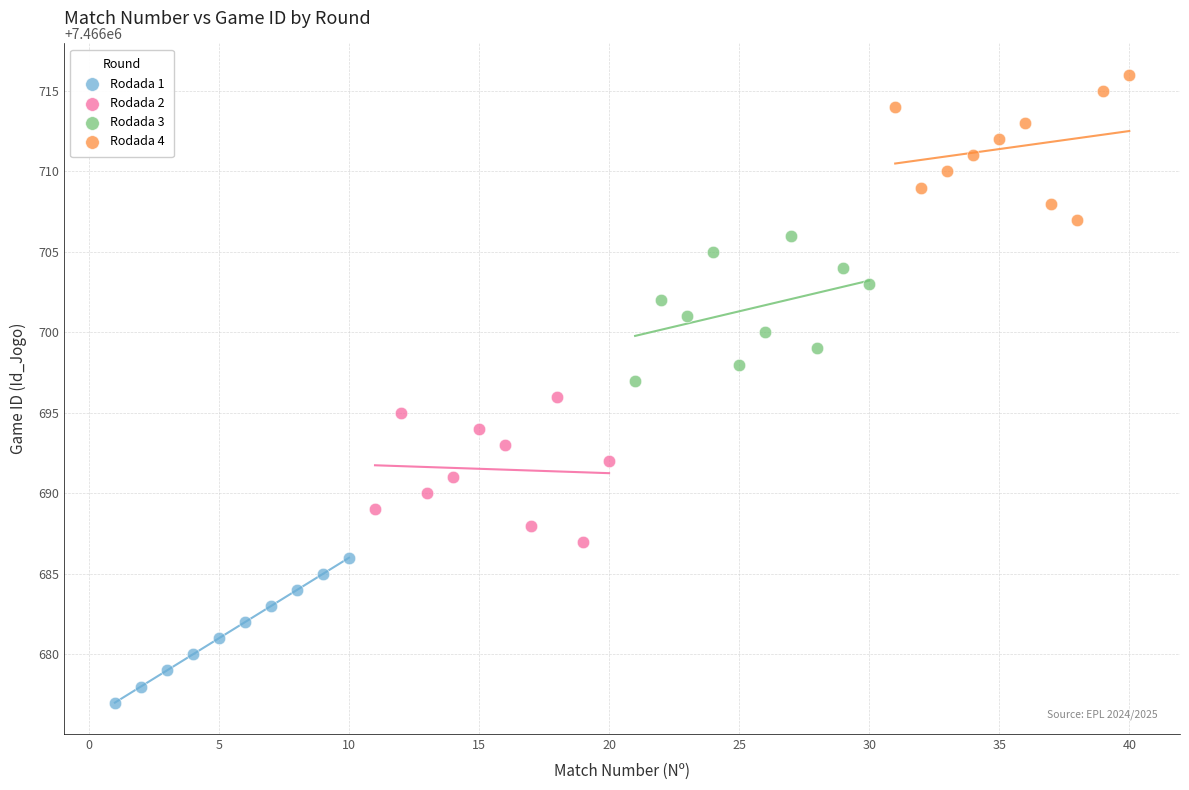

Which series reaches the minimum Y coordinate?

Rodada 1